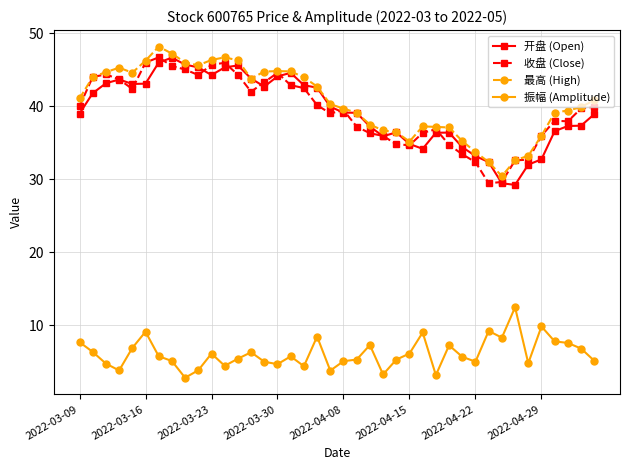

At how many categories does at least one series exceed 10?

40